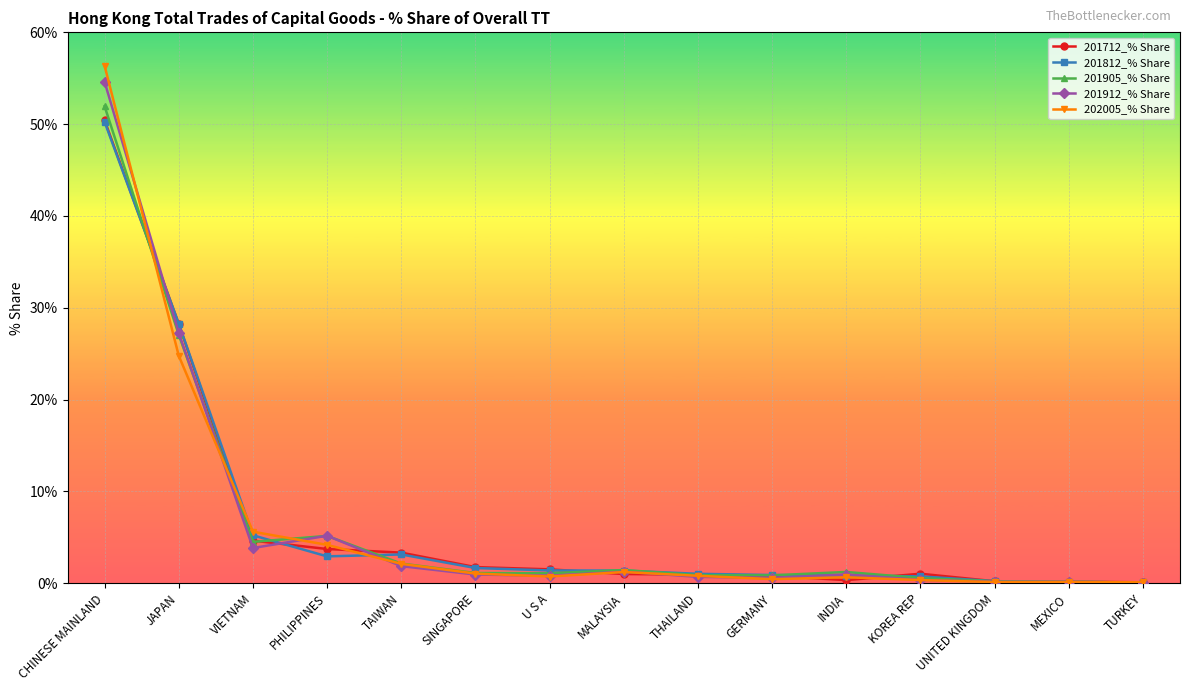

Is it true that 201712_% Share equals 8.2 at VIETNAM?

False